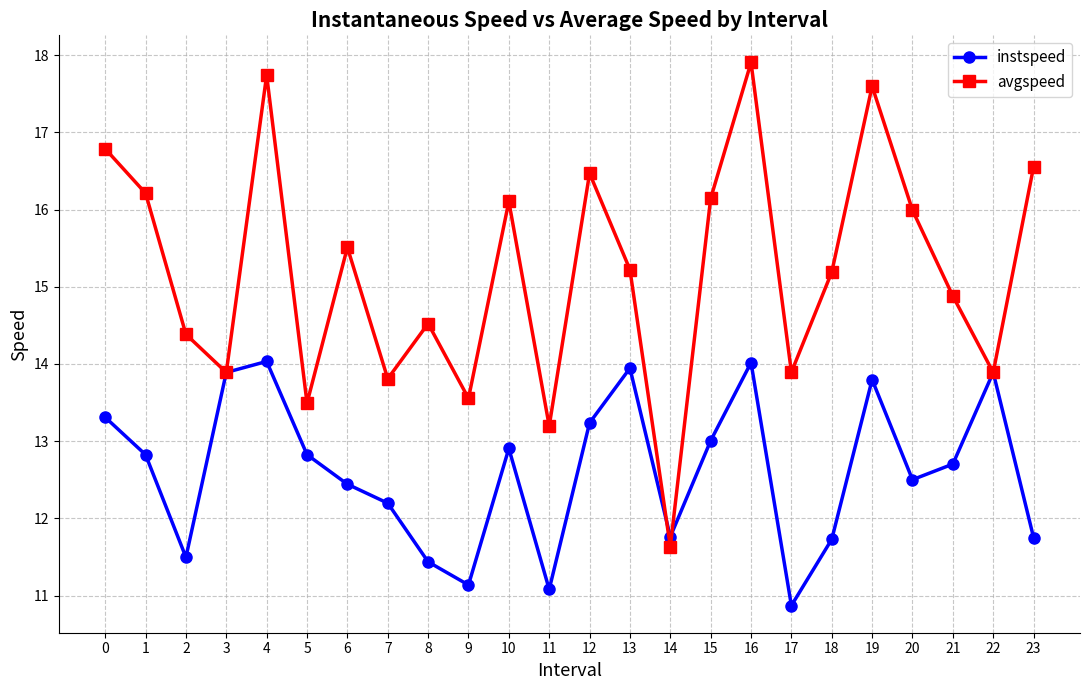

What is the spread (max minus min) of values at 21?

2.2